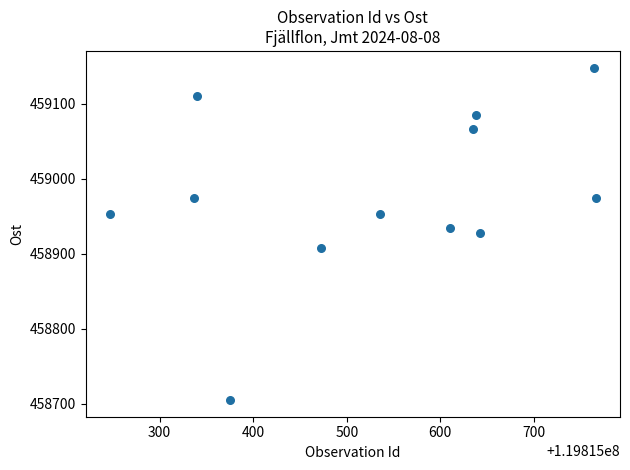

What is the range of Y values (max minus min)?

443